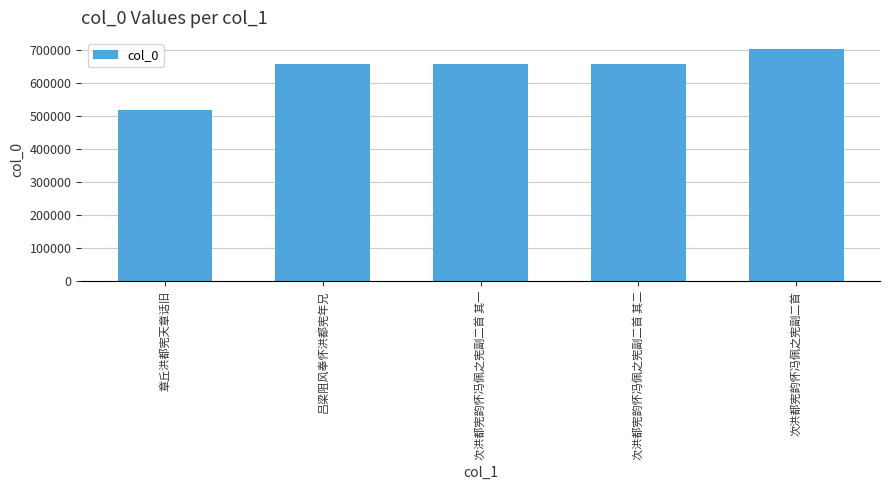

The value at 次洪都宪韵怀冯佩之宪副二首 其一 is 1135797. True or false?

False